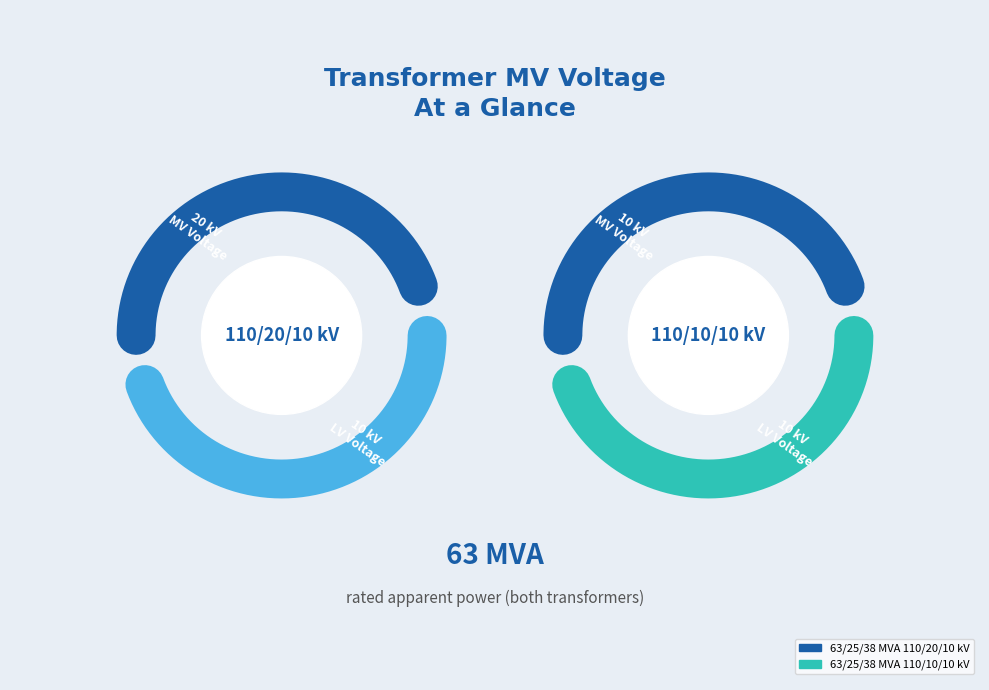

To the nearest percent, what percentage of the pie is 63/25/38 MVA 110/20/10 kV?

67%